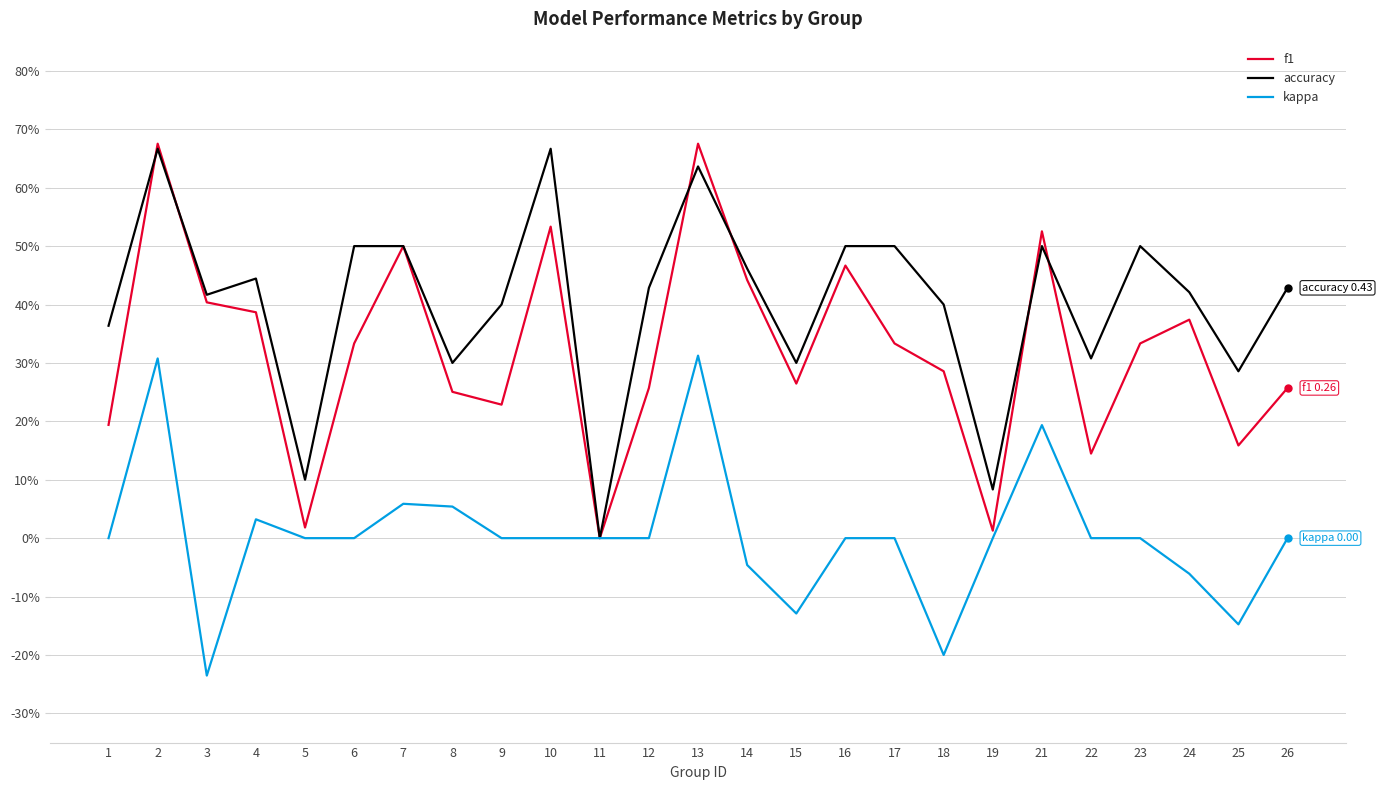

Which category has the lowest value in the accuracy series?

11